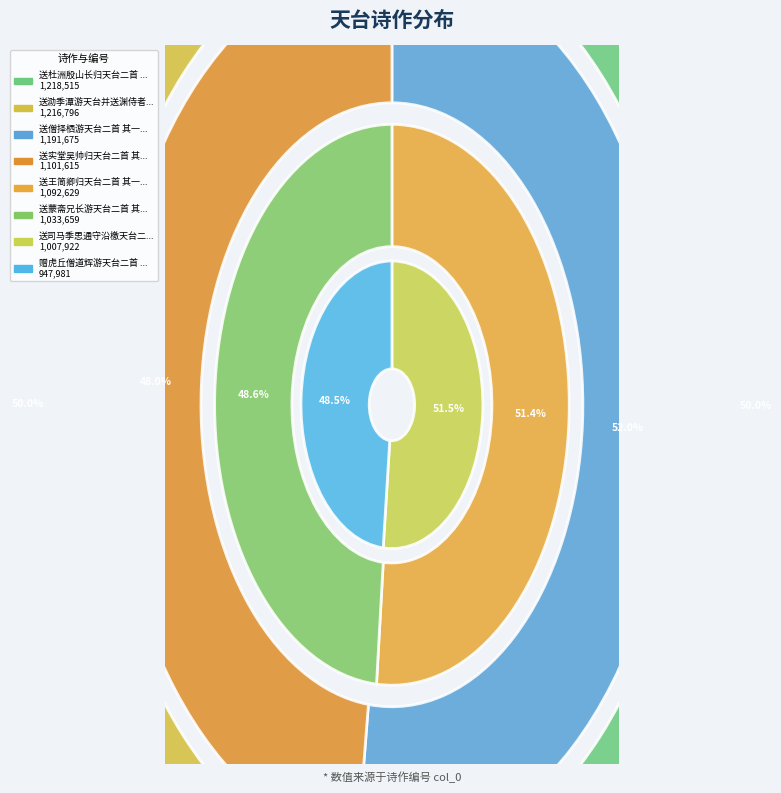

Does any single category account for the majority?

No